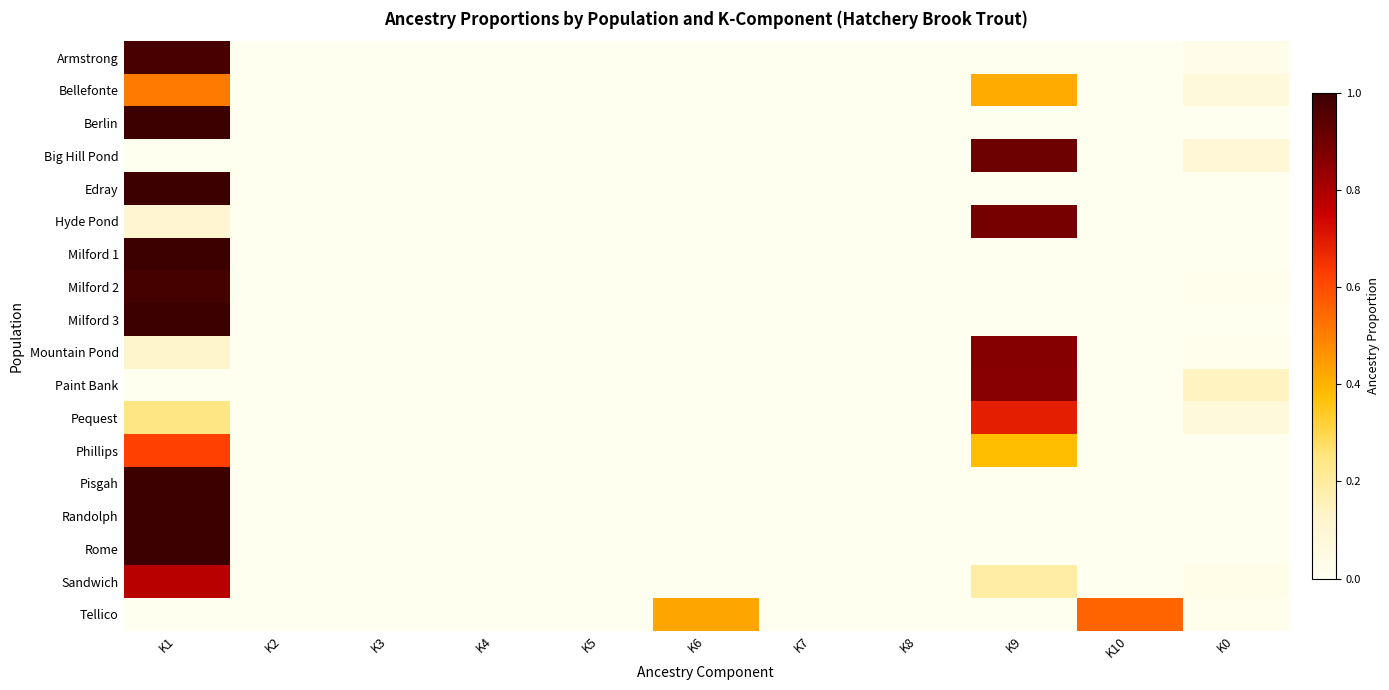

At which category is the sum across all series the highest?

K1